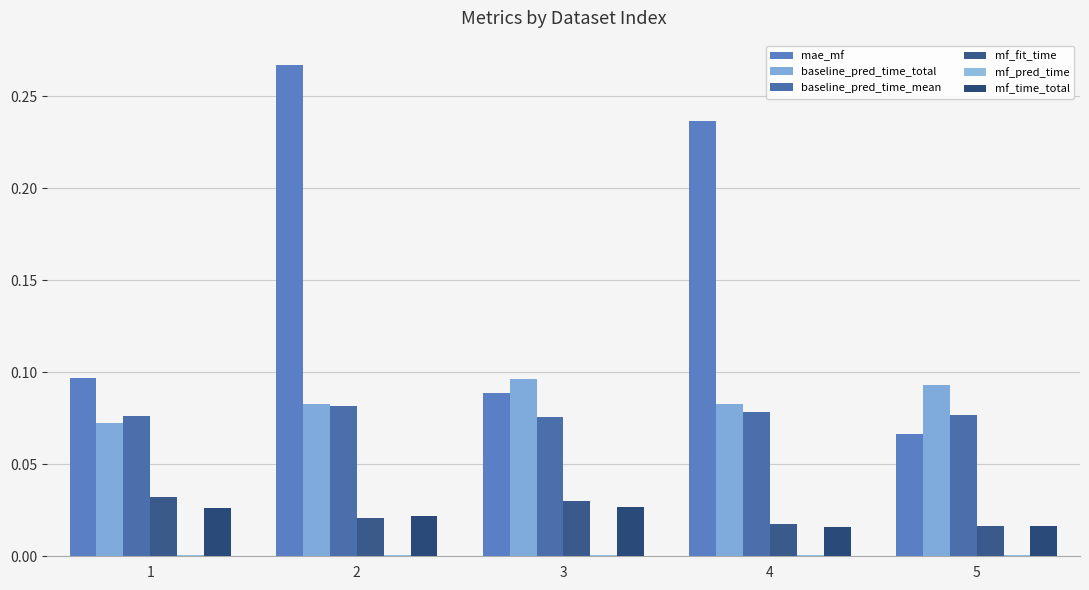

Reading left to right, transcribe all the data shown in this chart.

mae_mf: 1=0.1	2=0.3	3=0.1	4=0.2	5=0.1
baseline_pred_time_total: 1=0.1	2=0.1	3=0.1	4=0.1	5=0.1
baseline_pred_time_mean: 1=0.1	2=0.1	3=0.1	4=0.1	5=0.1
mf_fit_time: 1=0.0	2=0.0	3=0.0	4=0.0	5=0.0
mf_pred_time: 1=0.0	2=0.0	3=0.0	4=0.0	5=0.0
mf_time_total: 1=0.0	2=0.0	3=0.0	4=0.0	5=0.0